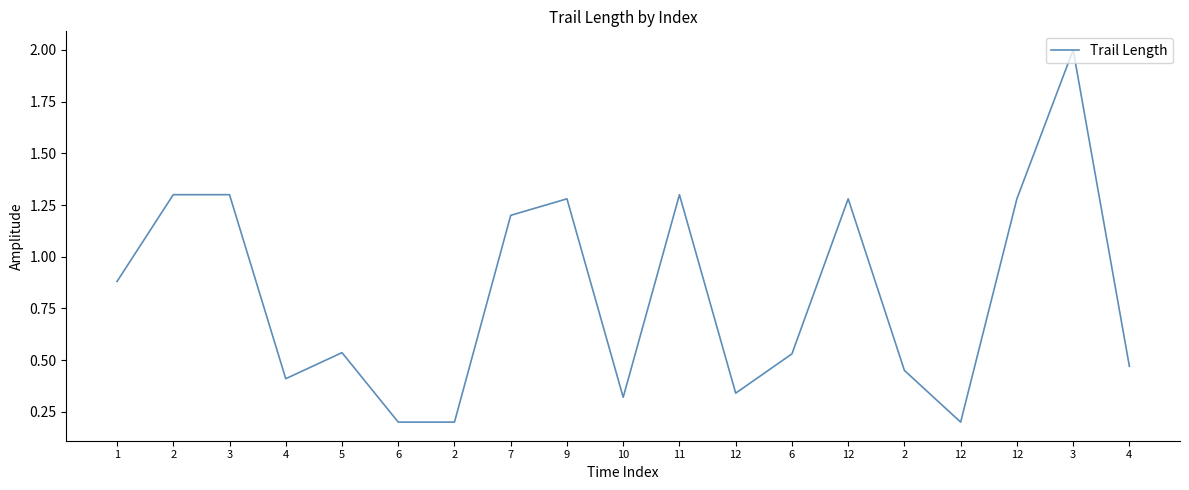

Does the chart display data point markers on the line(s)?

No